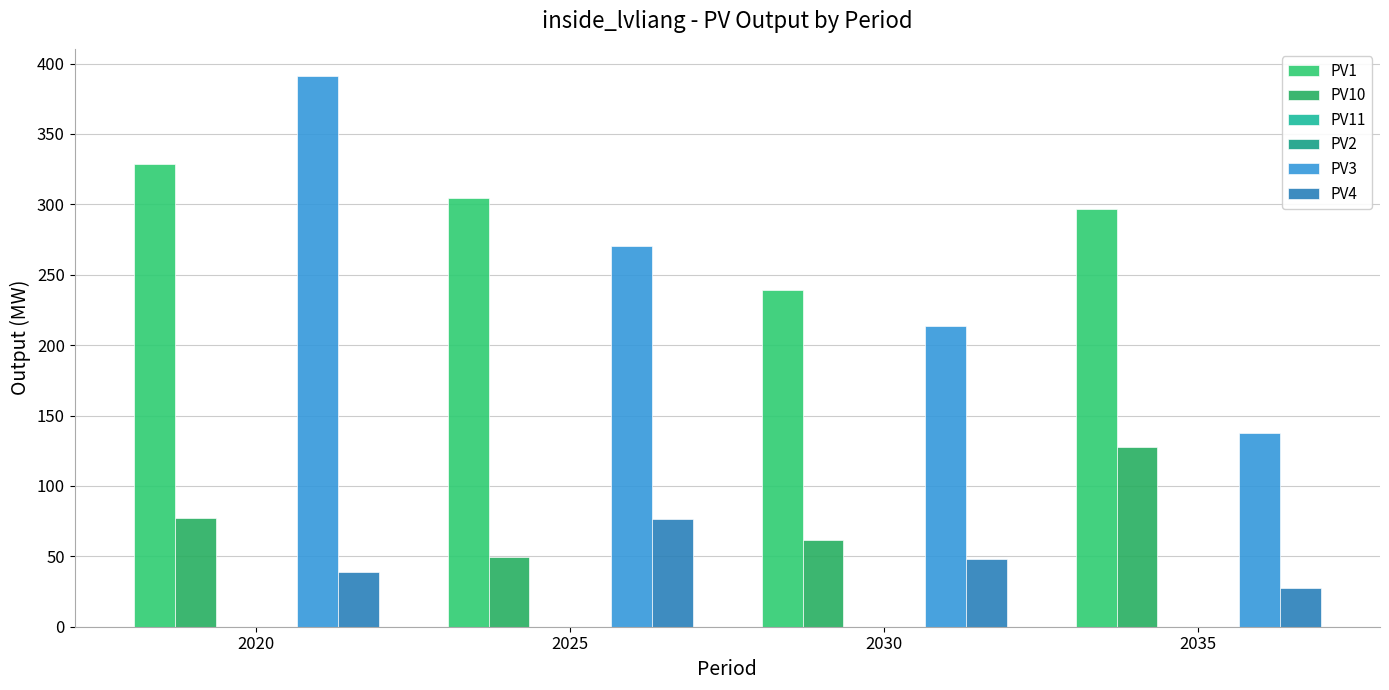

How many data points in PV3 are above 270?

2